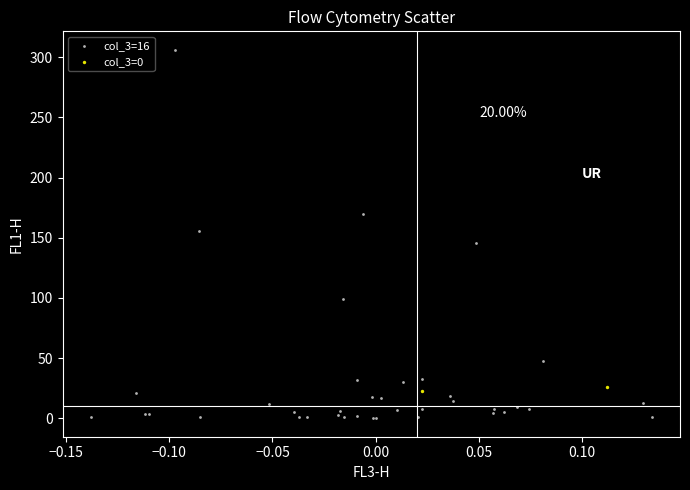

What are all the series names shown in the legend?

col_3=16, col_3=0